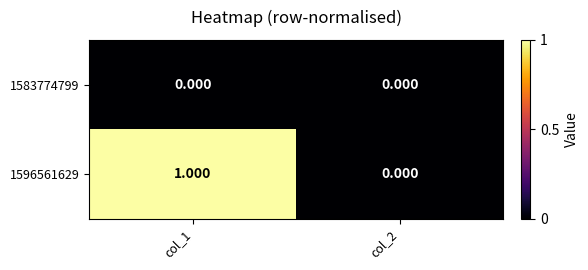

Is the value of 1583774799 at col_1 greater than the value of 1596561629 at col_1?

No